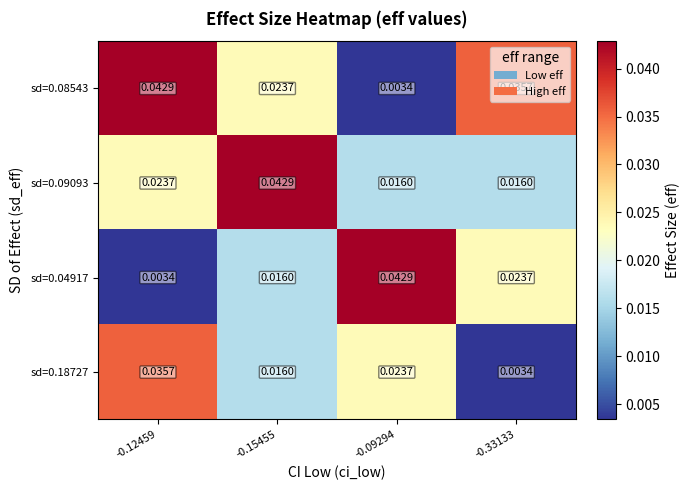

Is the value of sd=0.08543 at -0.09294 greater than the value of sd=0.18727 at -0.15455?

No